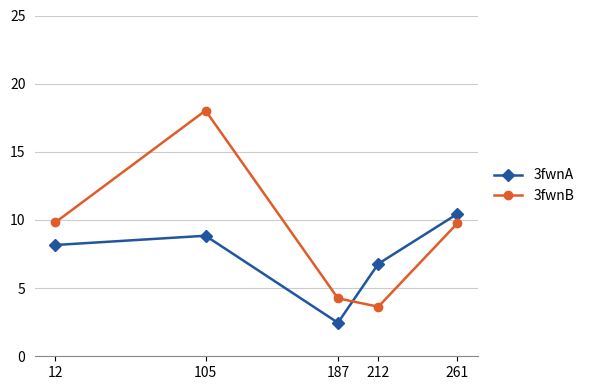

List the series in order of their peak value, highest first.

3fwnB, 3fwnA